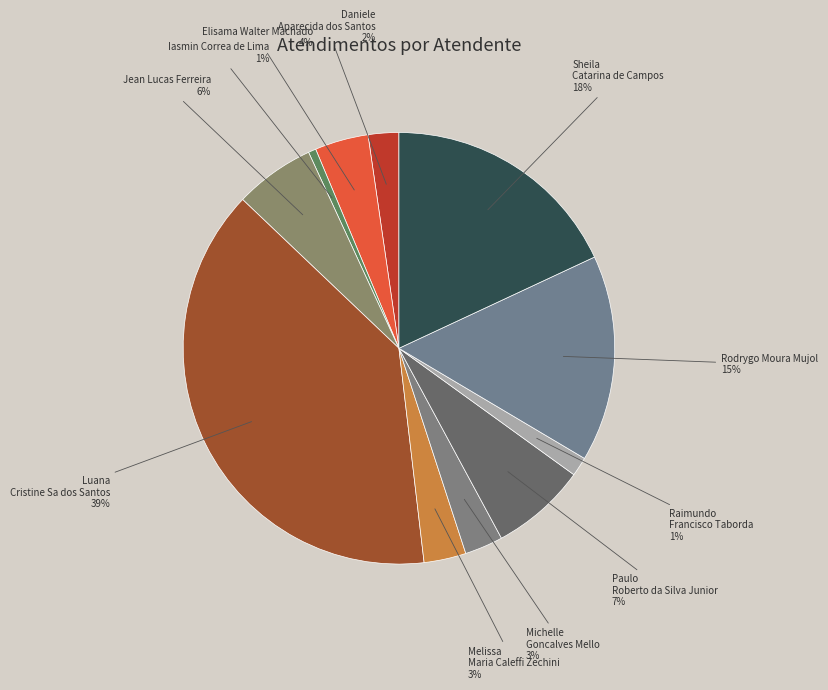

What is the largest slice in the pie chart?

Luana Cristine Sa dos Santos